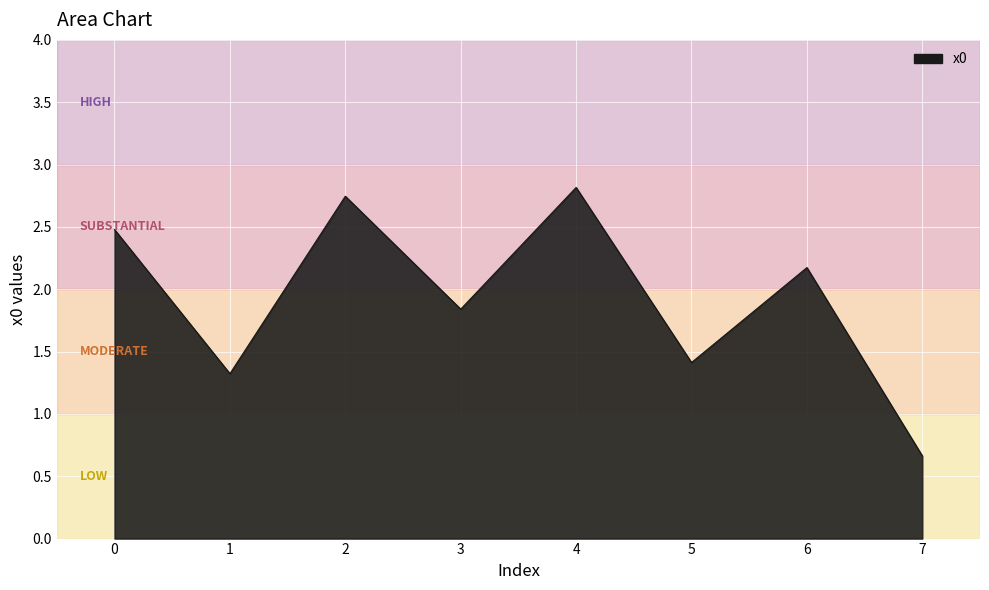

Which label corresponds to the largest value in the chart?

4